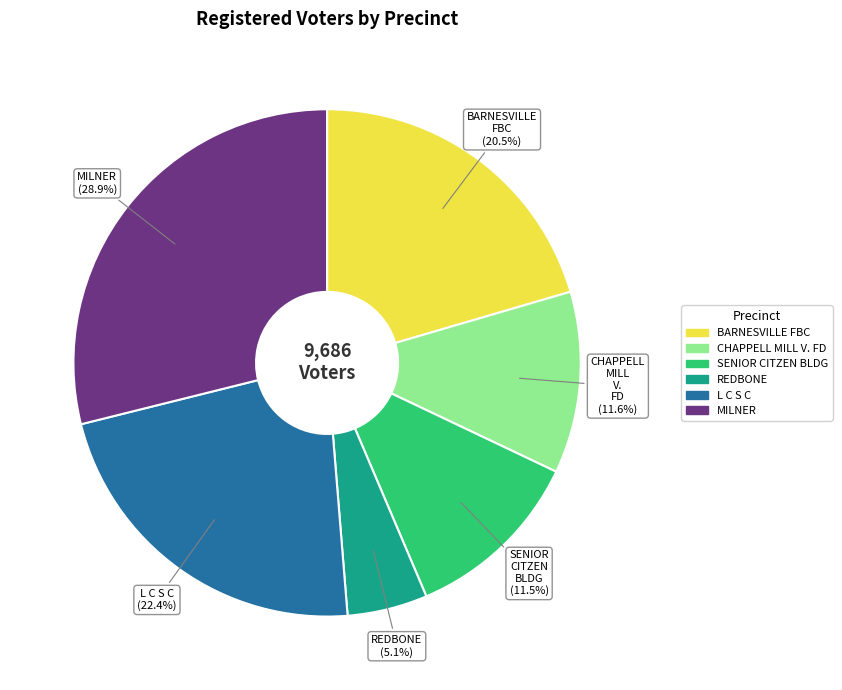

To the nearest percent, what portion does CHAPPELL MILL V. FD represent?

12%